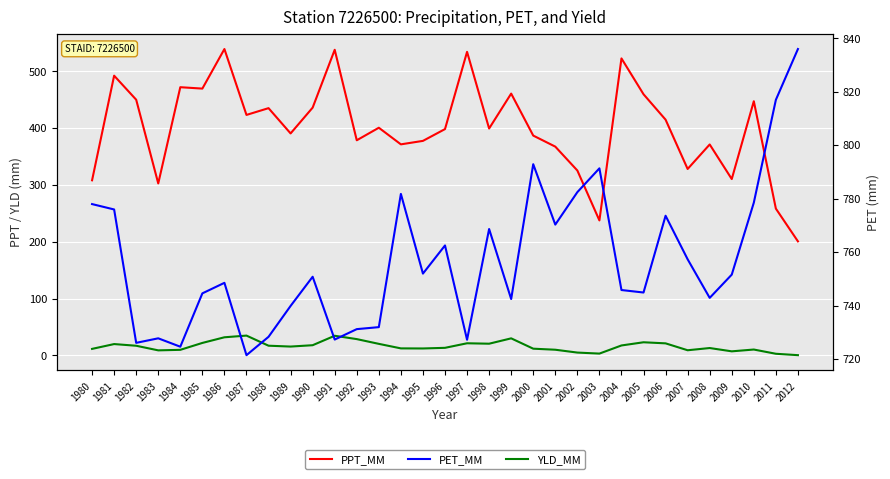

True or false: PET_MM and YLD_MM cross at least once.

False